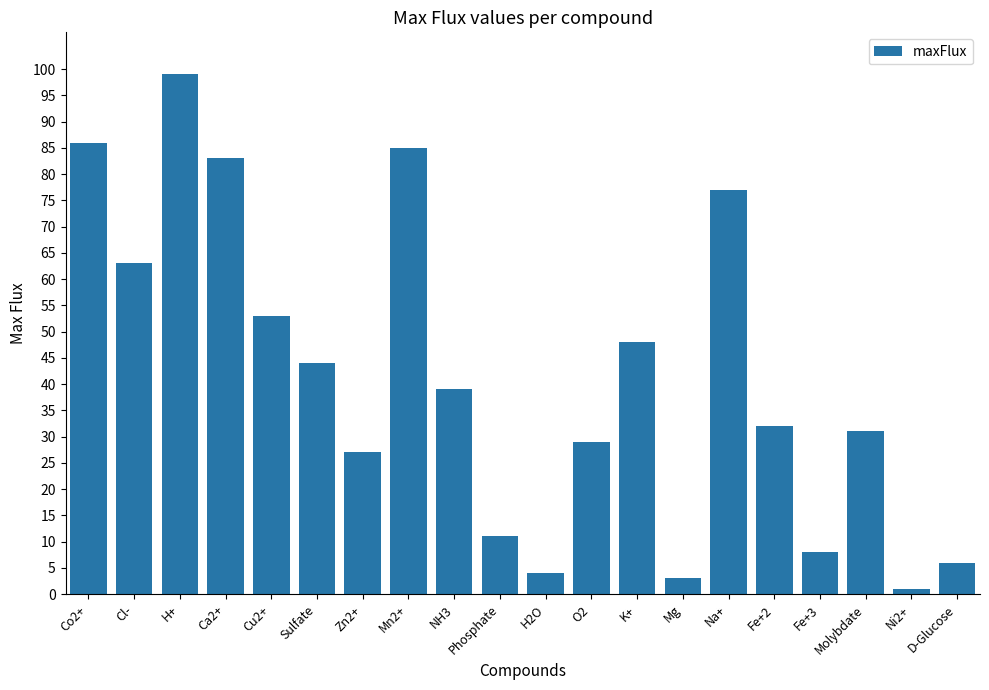

Reading left to right, what are all the values shown in this chart?

Co2+=86	Cl-=63	H+=99	Ca2+=83	Cu2+=53	Sulfate=44	Zn2+=27	Mn2+=85	NH3=39	Phosphate=11	H2O=4	O2=29	K+=48	Mg=3	Na+=77	Fe+2=32	Fe+3=8	Molybdate=31	Ni2+=1	D-Glucose=6